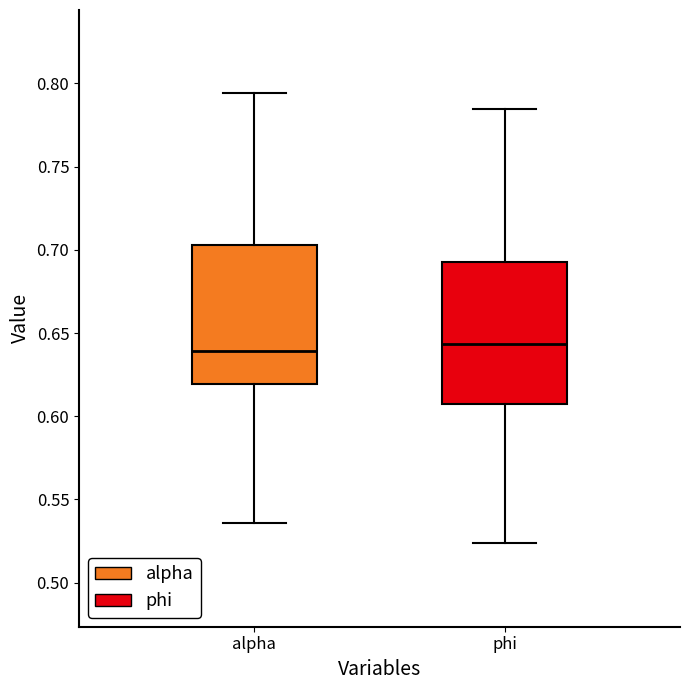

Reading left to right, read every box against the y-axis: the position of its median line, the range the box covers, and the ends of its whiskers. The values are not printed on the chart, so give them approximately, as read against the axis.

alpha: median 0.640, box 0.620 to 0.705, whiskers 0.535 to 0.795
phi: median 0.645, box 0.610 to 0.695, whiskers 0.525 to 0.785